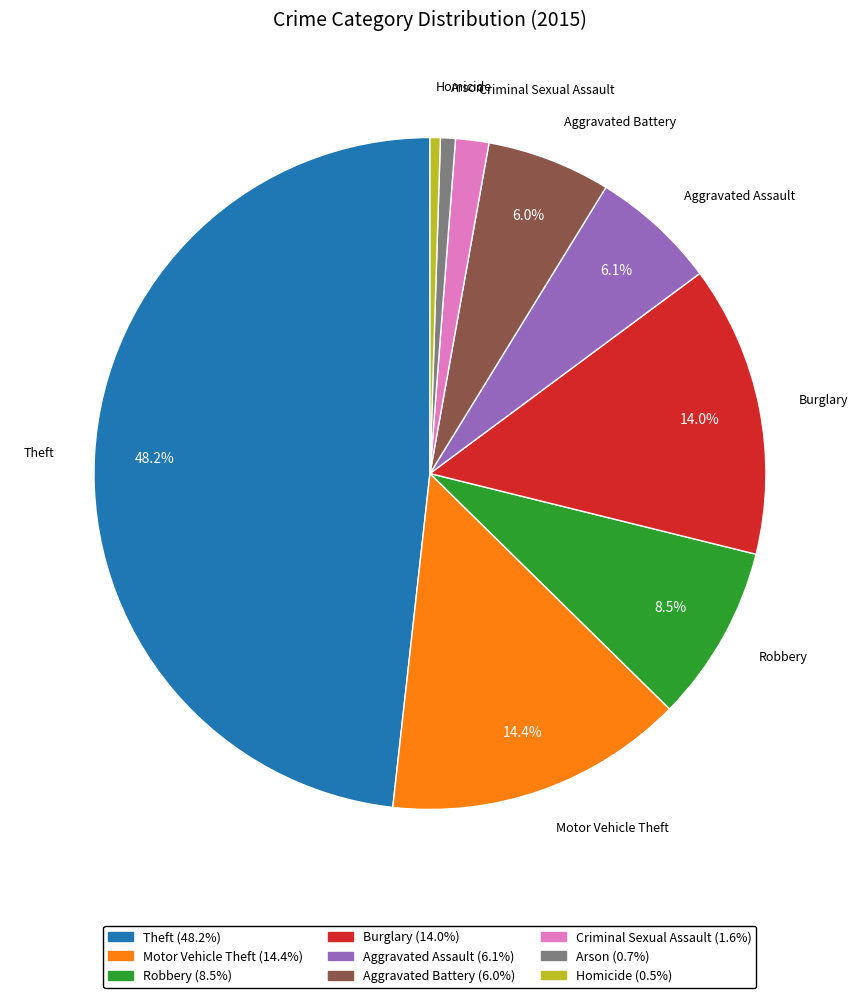

Which slice is the largest?

Theft